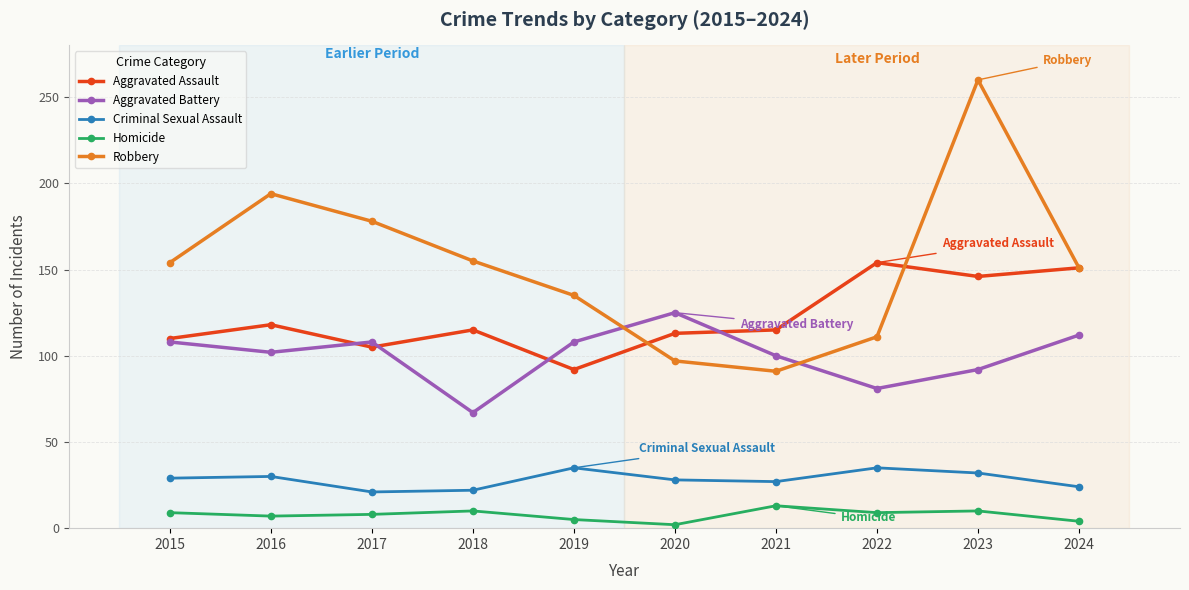

Which series has the widest spread of values?

Robbery